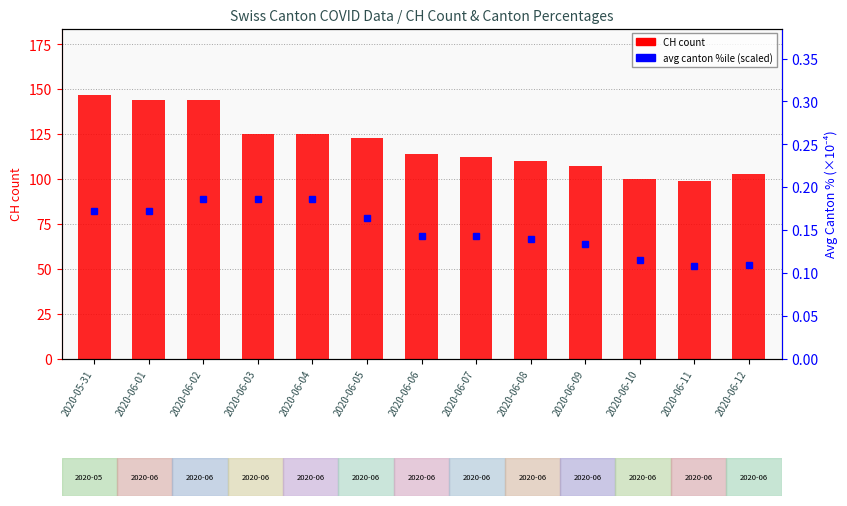

At which category does the chart reach its peak across all series?

2020-05-31